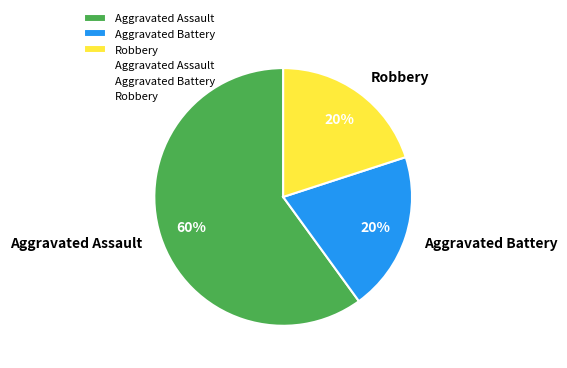

True or false: Robbery accounts for 5% of the total.

False